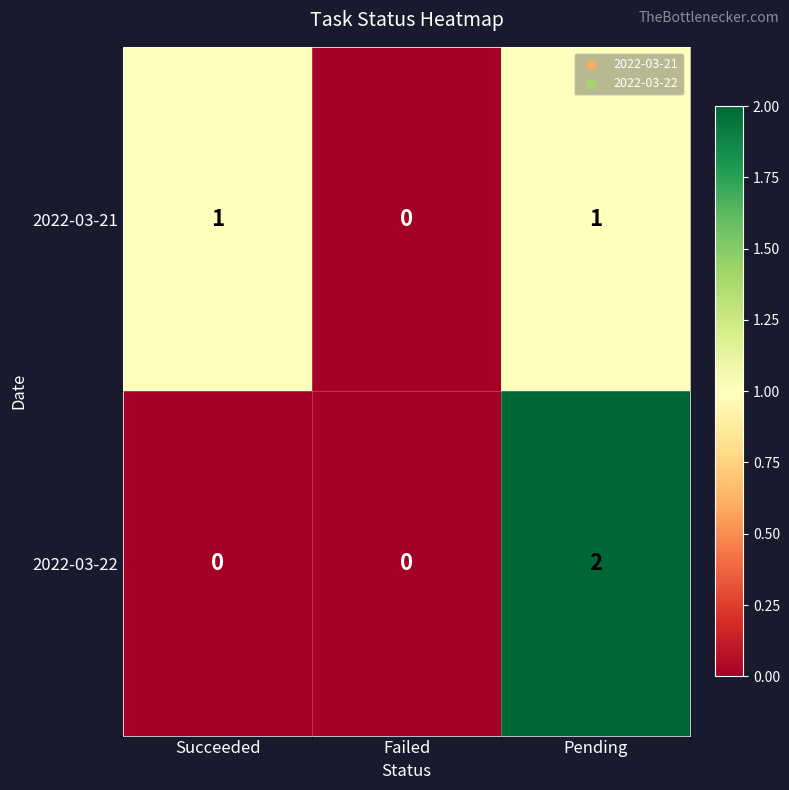

Which series has the widest spread of values?

2022-03-22